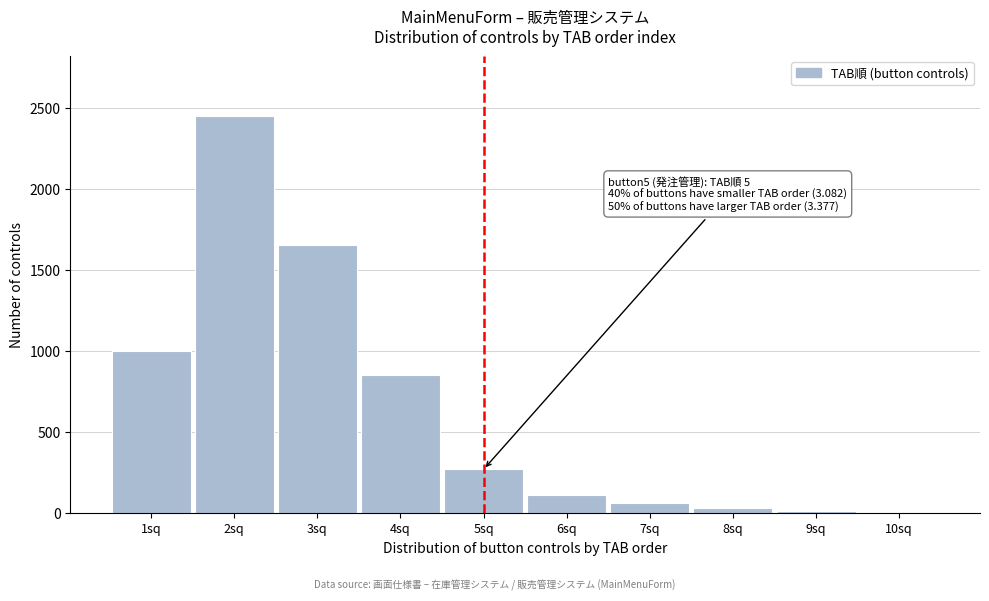

At which label is the value closest to 1229?

1sq